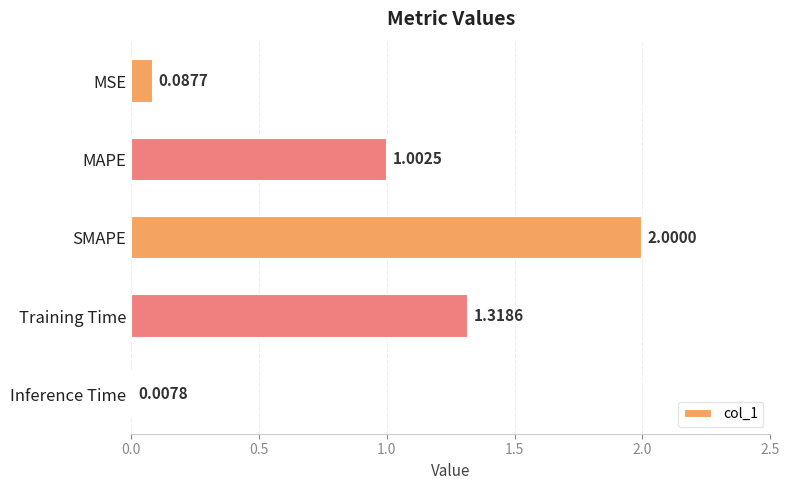

What is the label of the 4th bar from the top?

Training Time